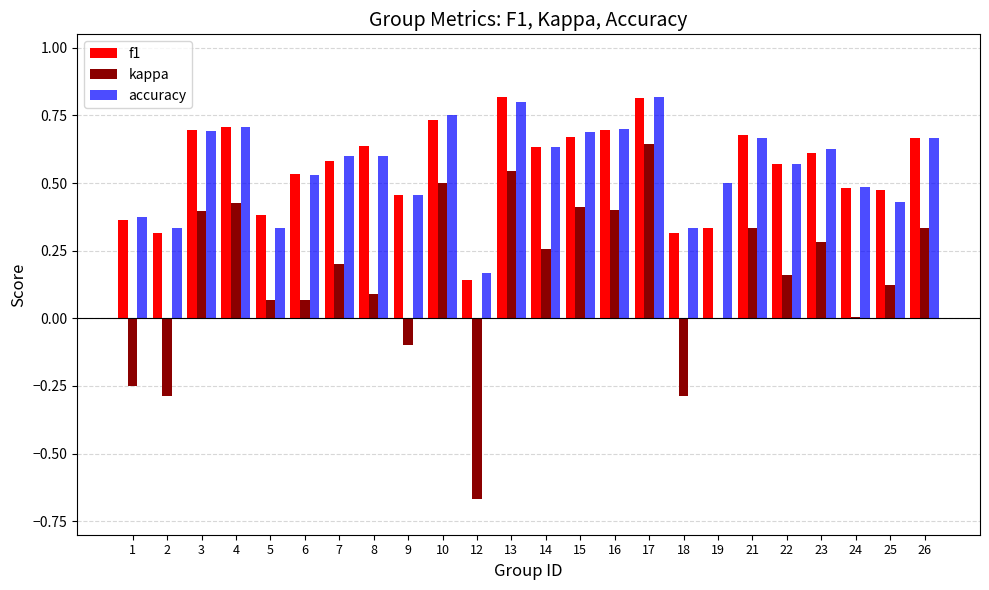

What is the sum of all f1 values?

13.3